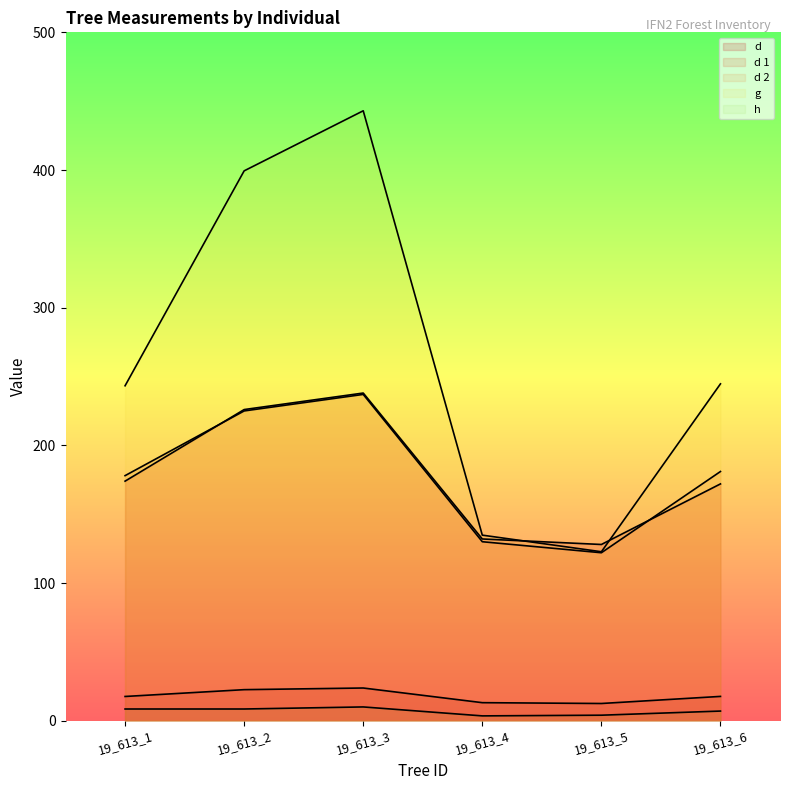

True or false: h and d 2 intersect in this chart.

False